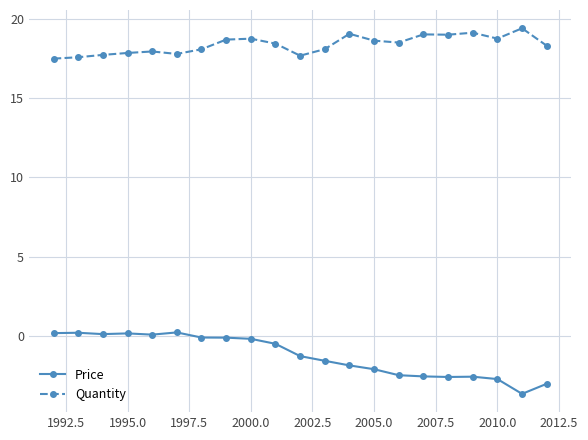

List the series in order of their overall mean, lowest first.

Price, Quantity